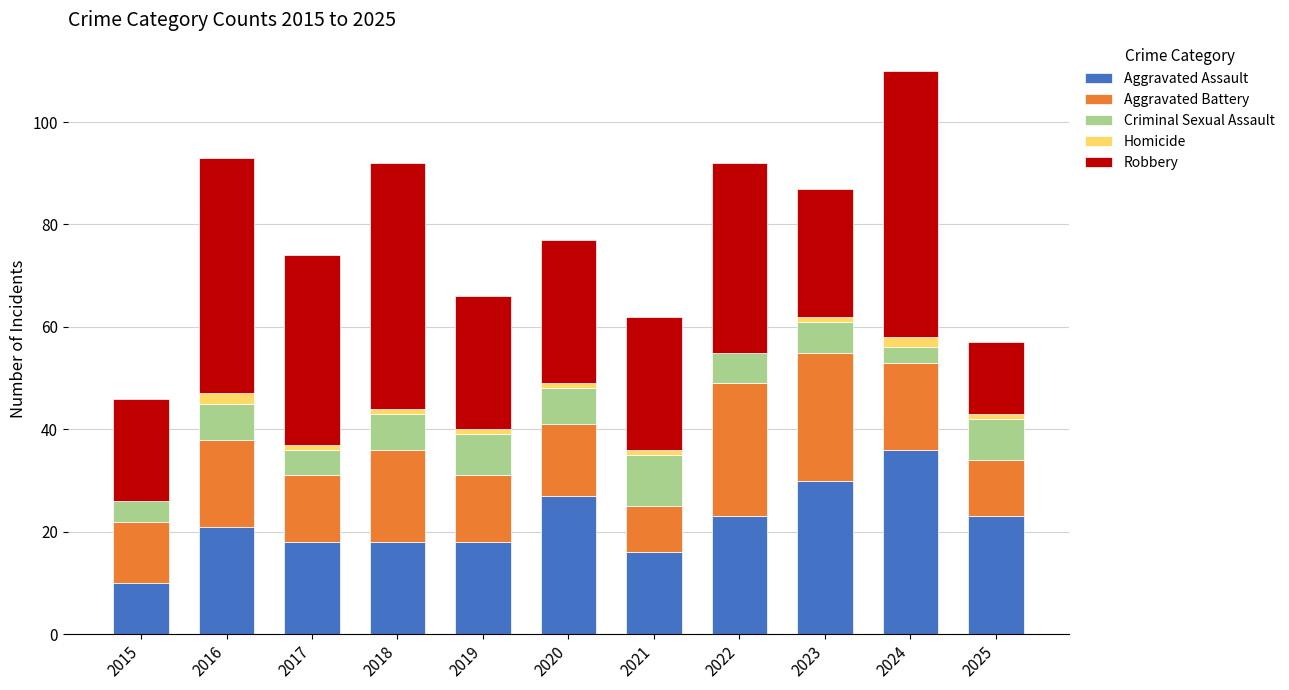

Are the bars horizontal?

No